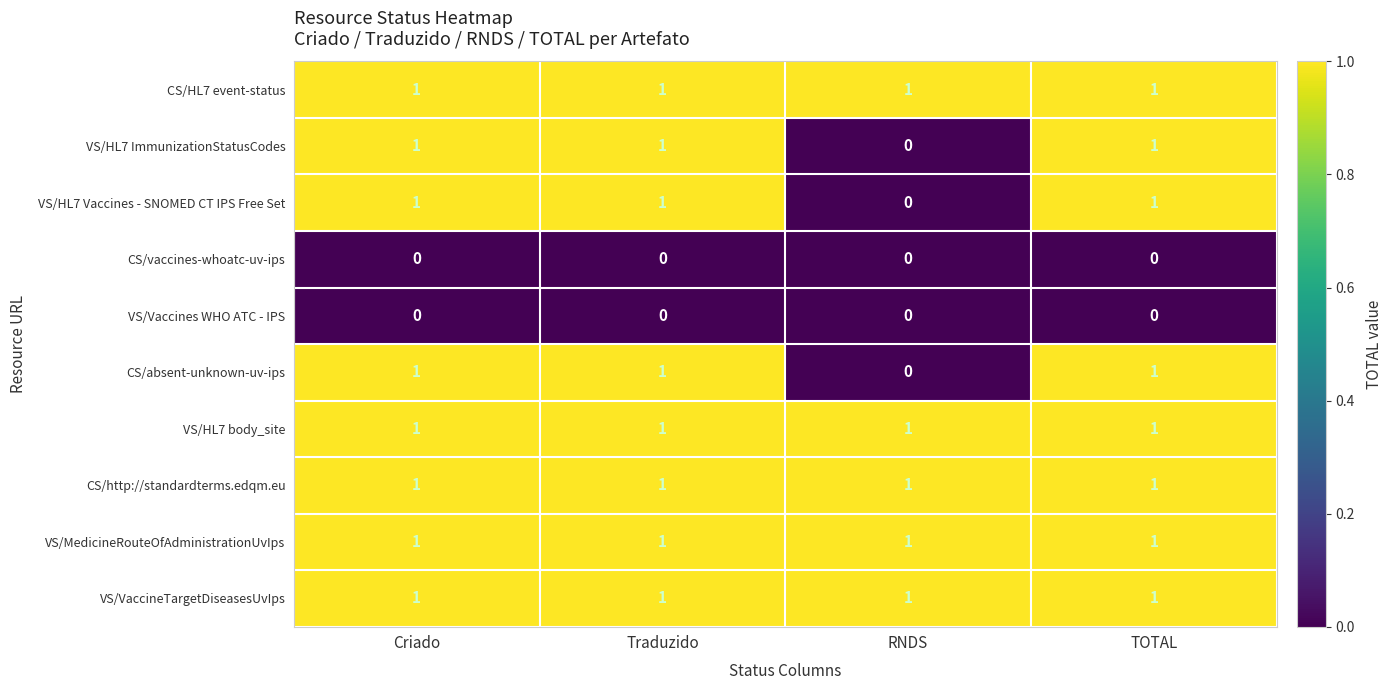

True or false: VS/HL7 ImmunizationStatusCodes has a value of 0 at Criado.

False